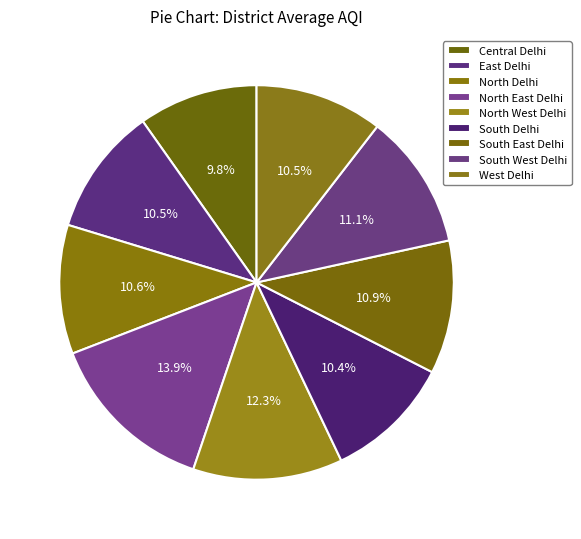

To the nearest percent, what is the combined percentage of South East Delhi and North West Delhi?

23%